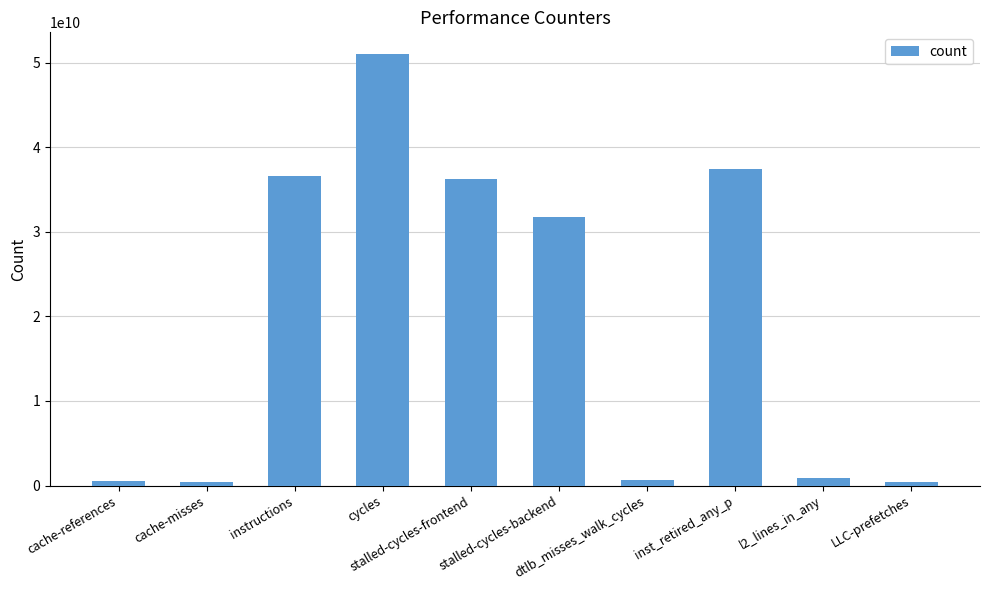

What is the greatest value displayed?

51018257693